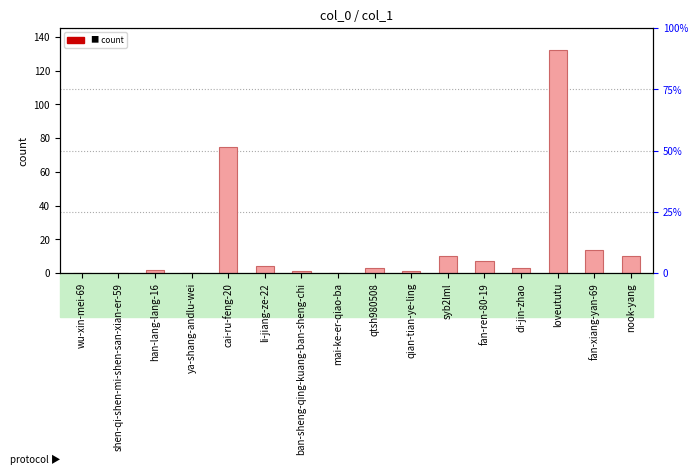

What is the difference between the maximum and minimum values?

132